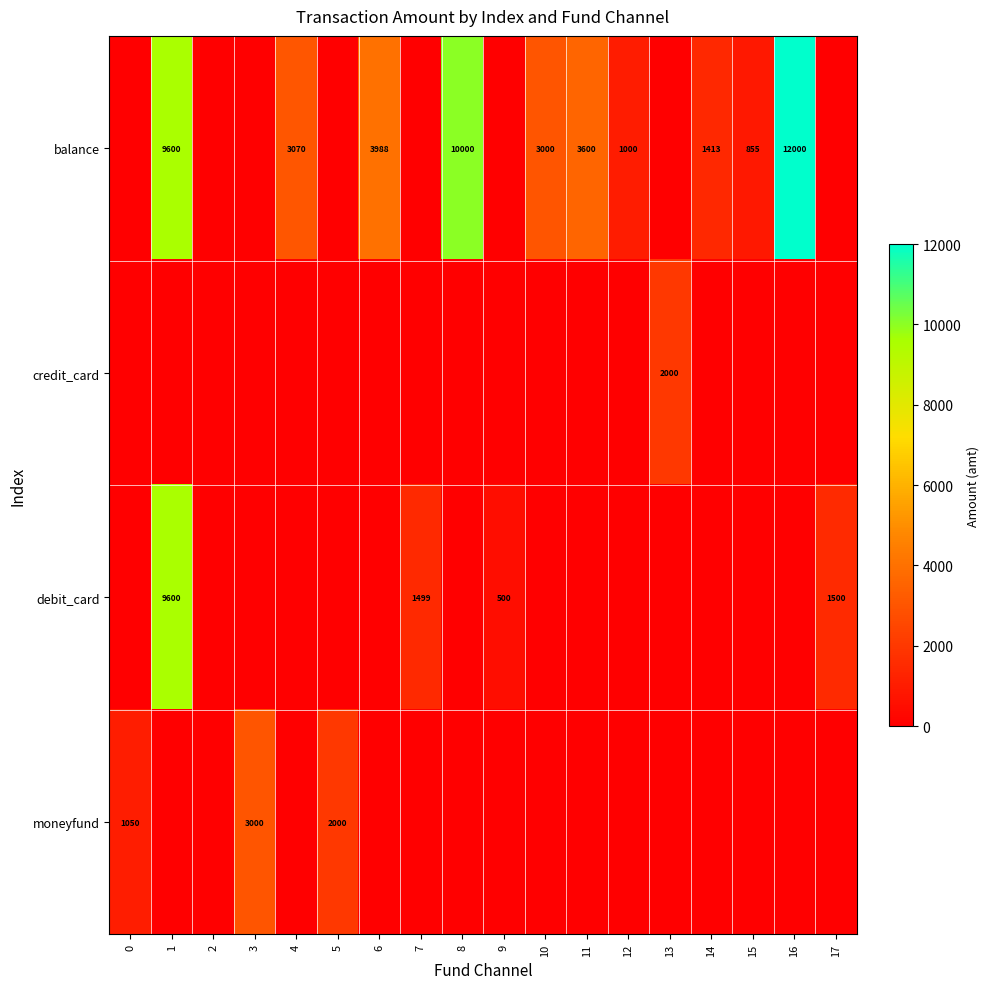

The value of debit_card at 9 is 727. True or false?

False